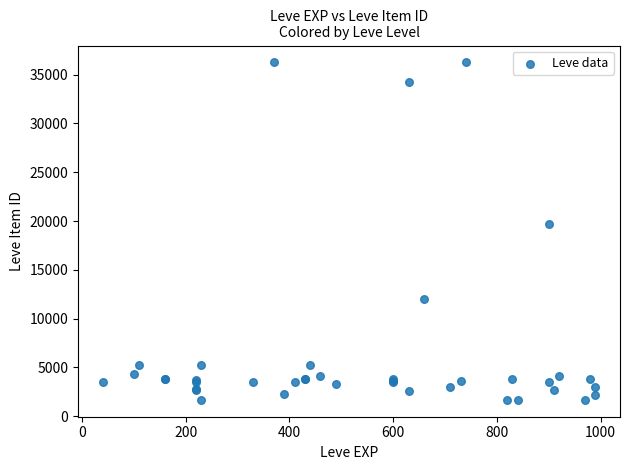

What Y value in the scatter plot is closest to 18967?

19744